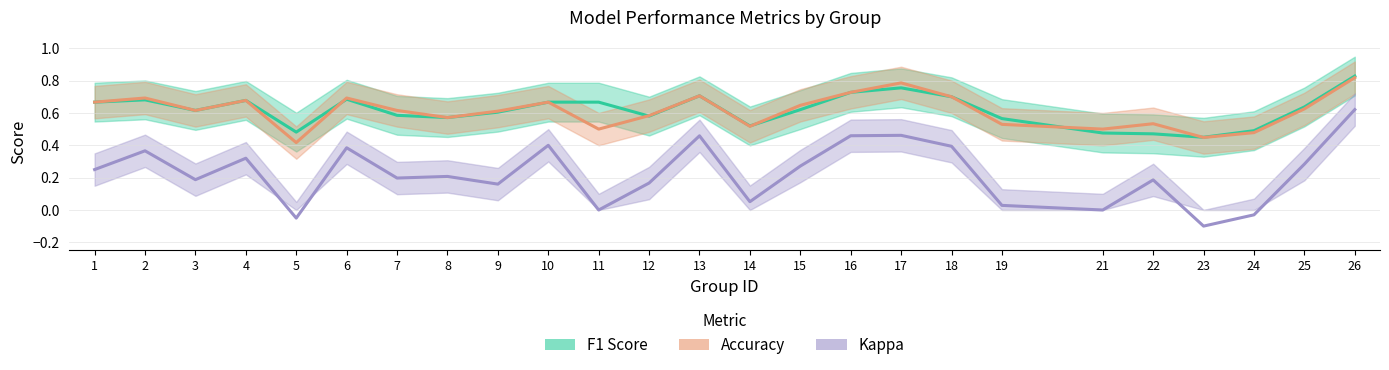

What are all the series names shown in the legend?

F1 Score, Accuracy, Kappa